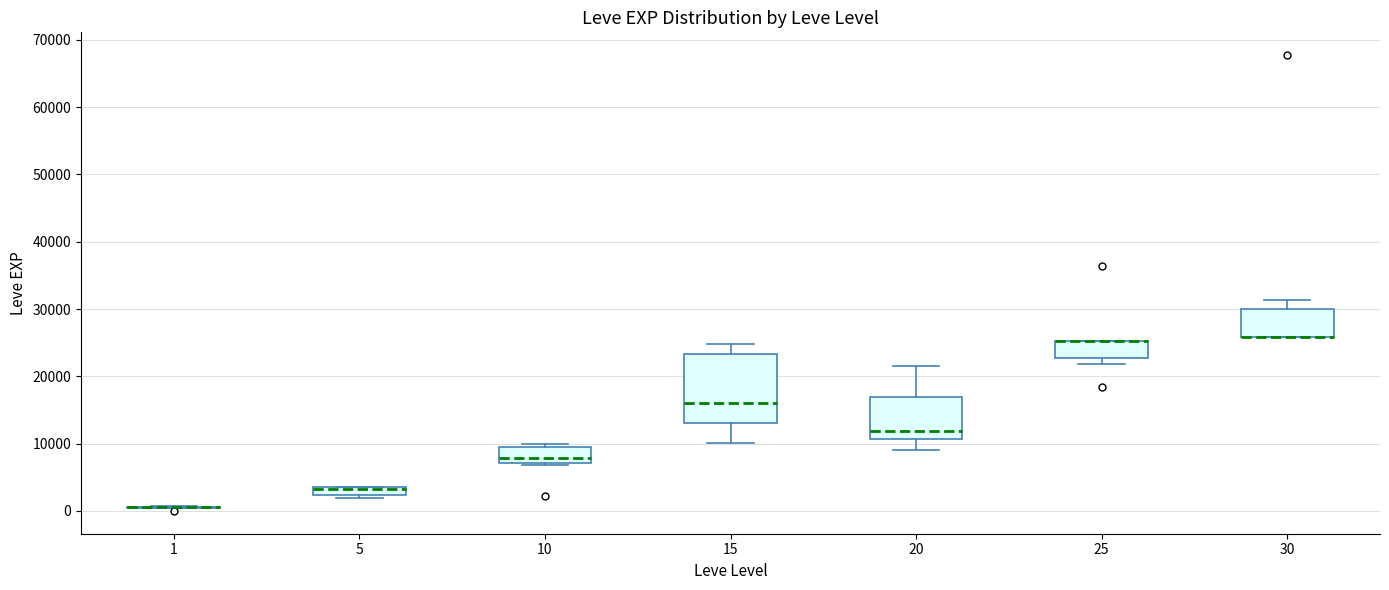

Which box is the tallest, from its lower edge to its upper edge?

15